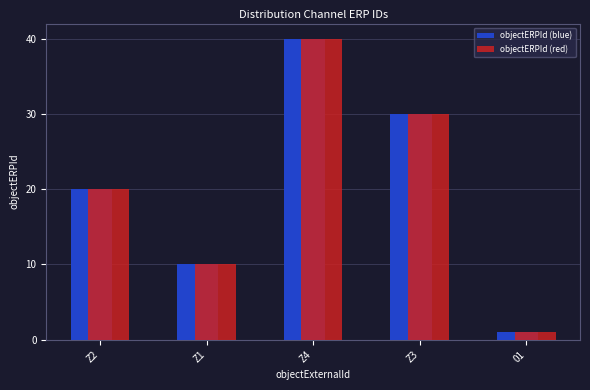

True or false: objectERPId (red) has a value of 1 at 01.

True